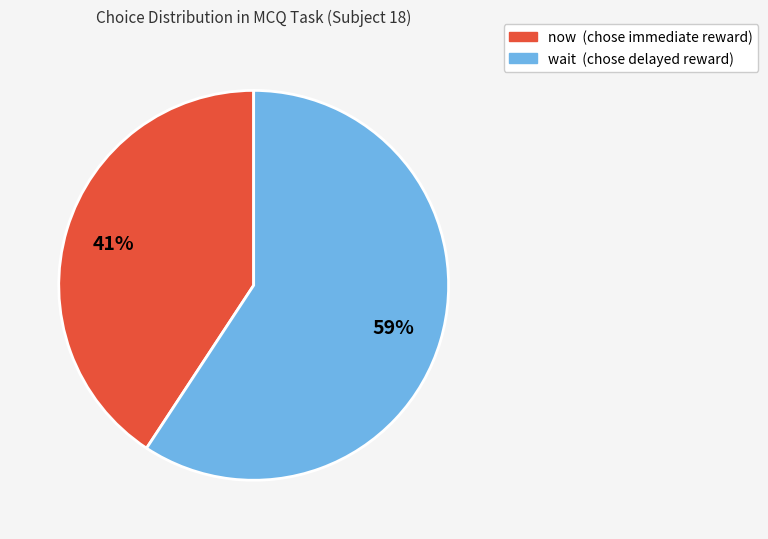

Is it true that now is 51% of the pie?

False